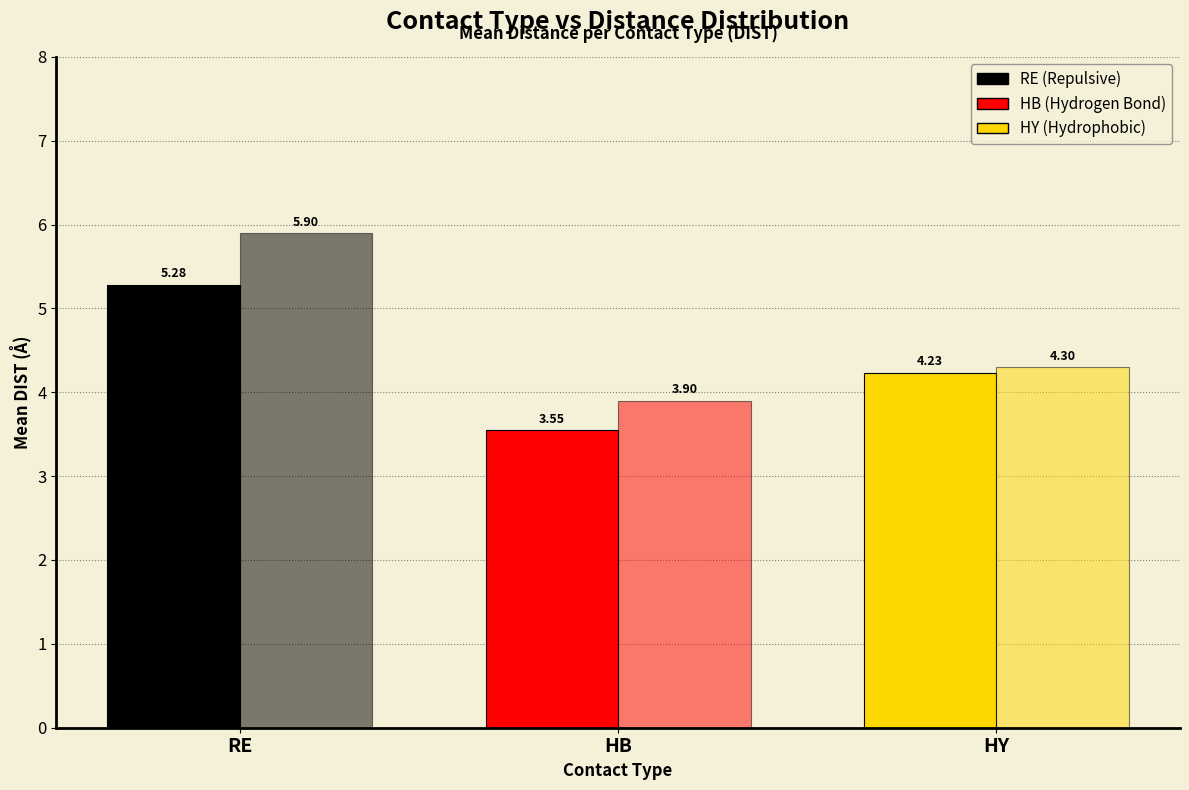

What is the spread (max minus min) of values at HY?

0.1